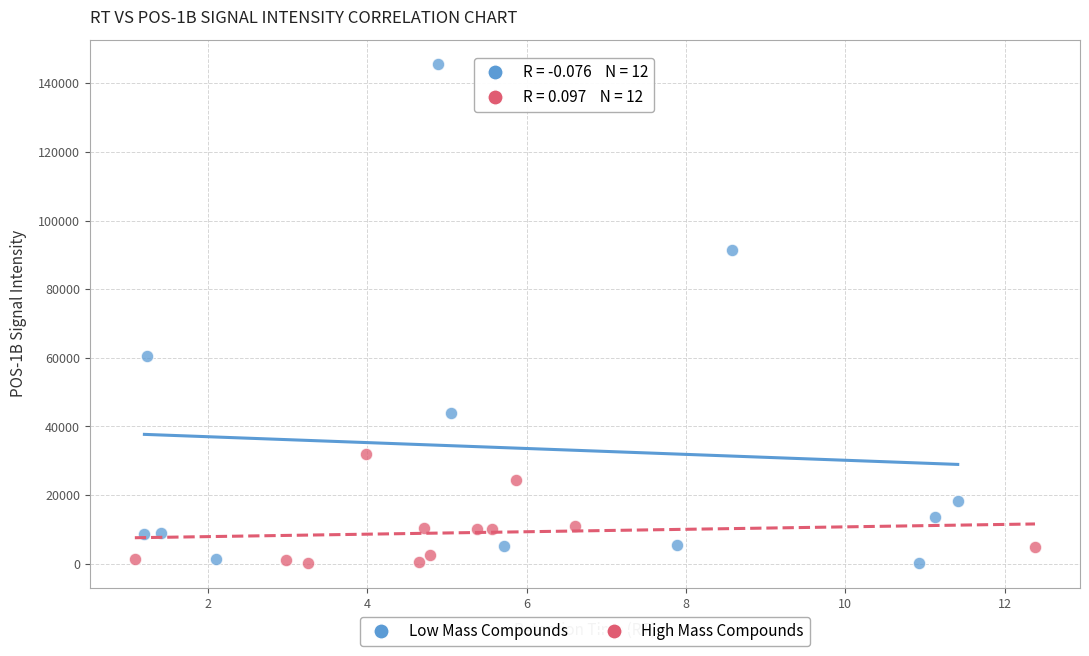

What are all the series names shown in the legend?

Low Mass Compounds, High Mass Compounds